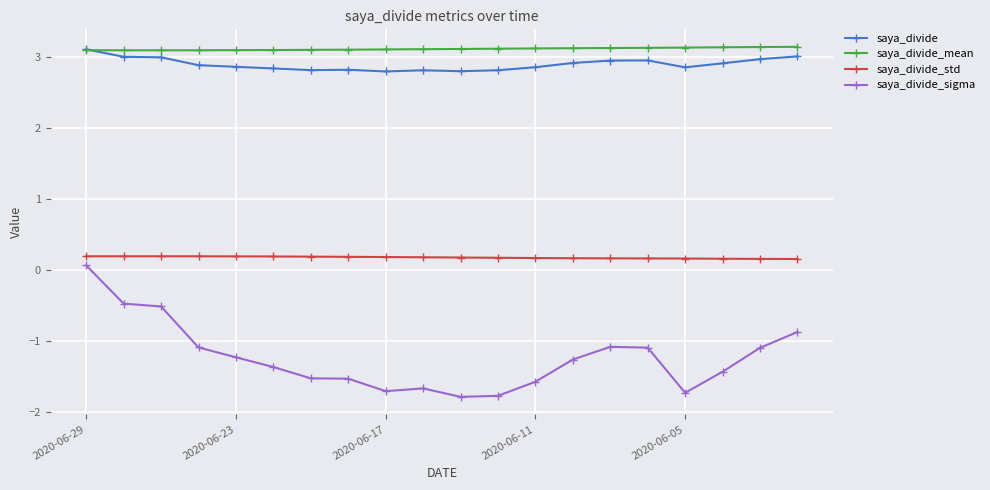

What are all the series names shown in the legend?

saya_divide, saya_divide_mean, saya_divide_std, saya_divide_sigma